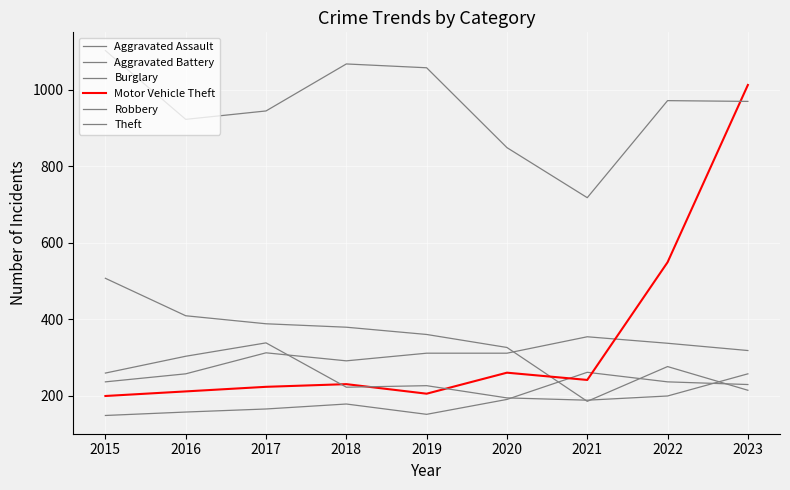

How many lines are shown in the chart?

6